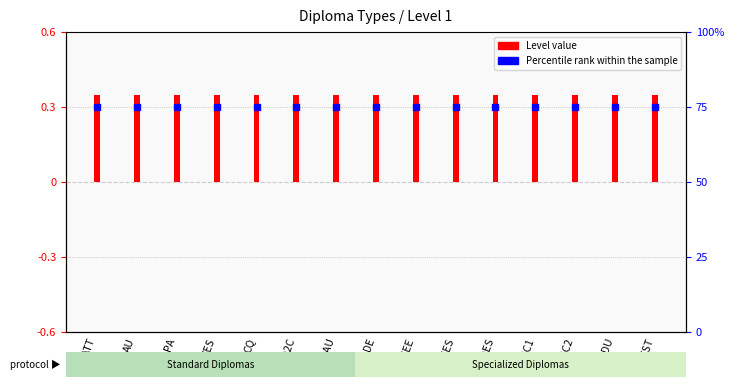

Is the value of Level at DES greater than the value of Percentile rank within the sample at AU?

No